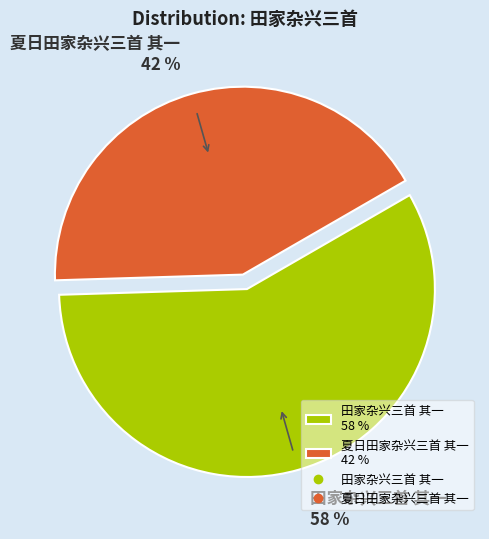

What is the ratio of the value at 田家杂兴三首 其一 to the value at 夏日田家杂兴三首 其一?

1.4